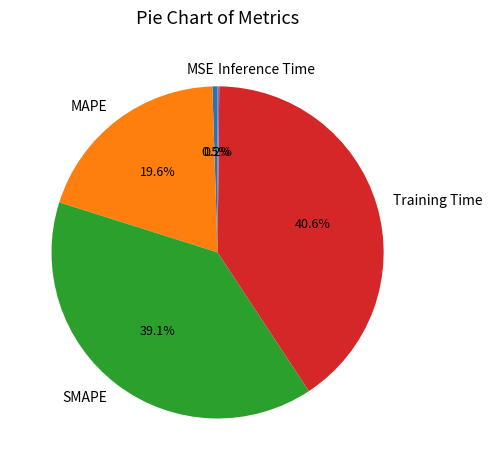

Which has a higher value, SMAPE or MSE?

SMAPE